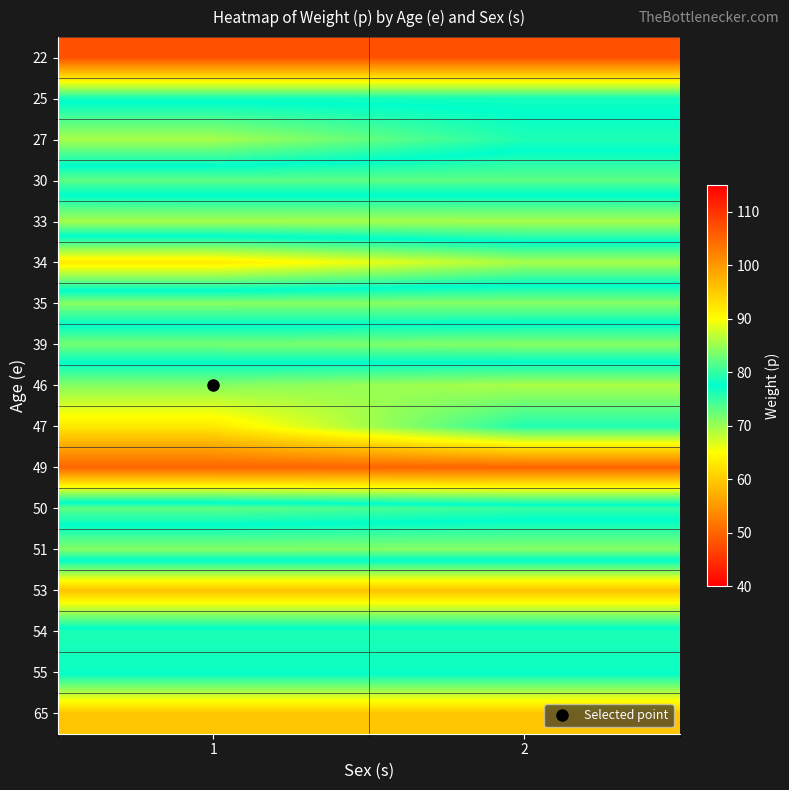

At how many categories does at least one series exceed 88?

2